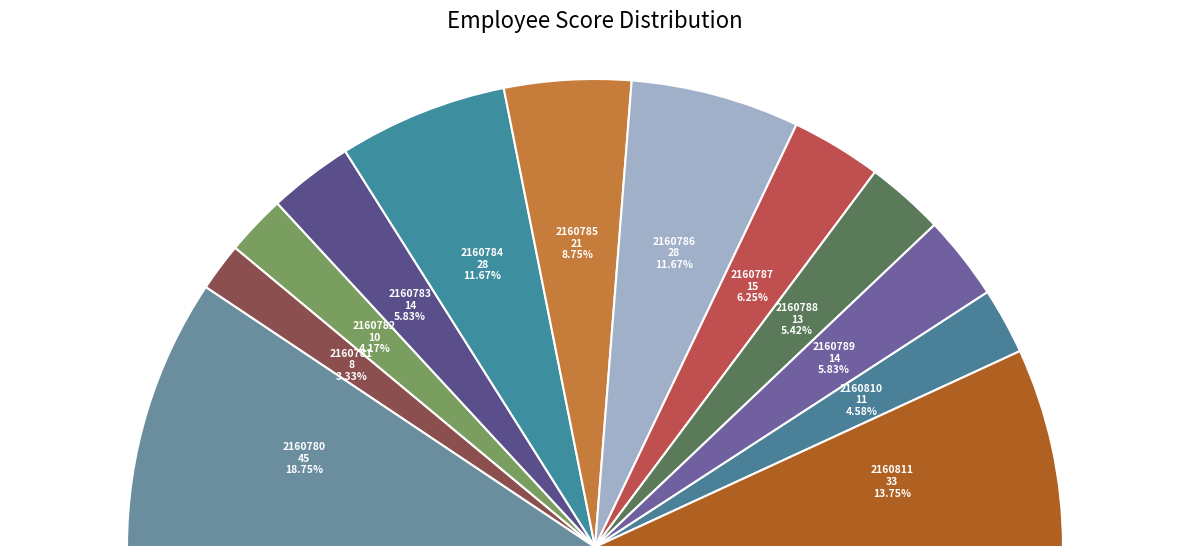

The 2160785 slice represents 9% of the pie. True or false?

True